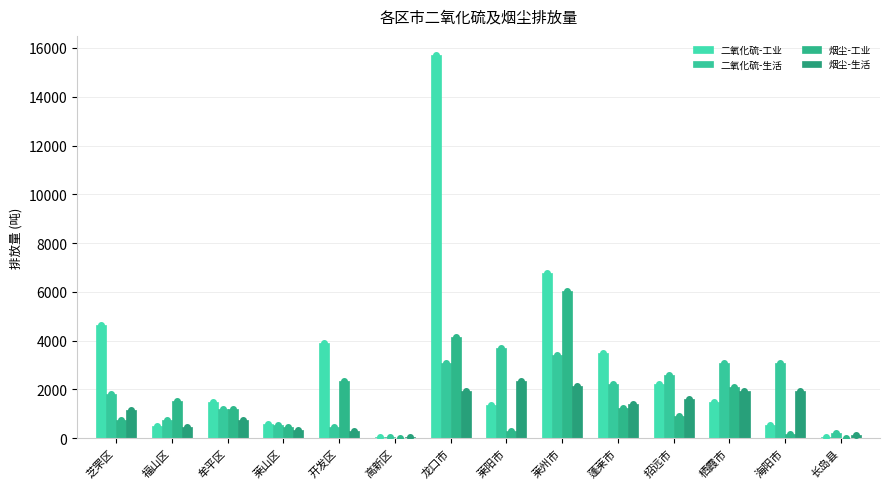

How many data points does each series have?

14